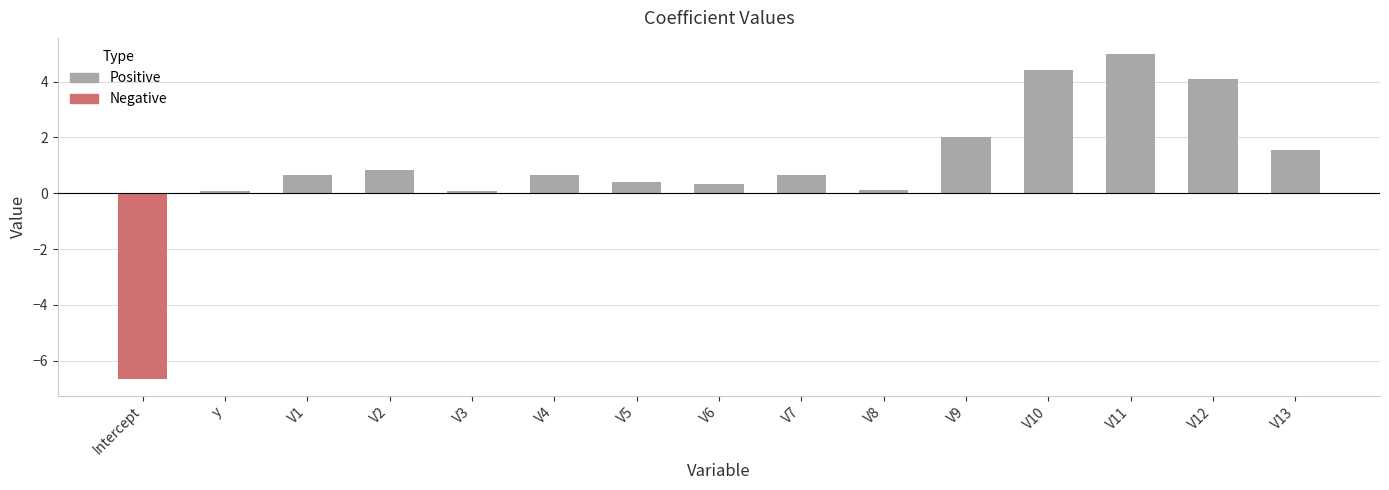

Read the value at V10.

4.4